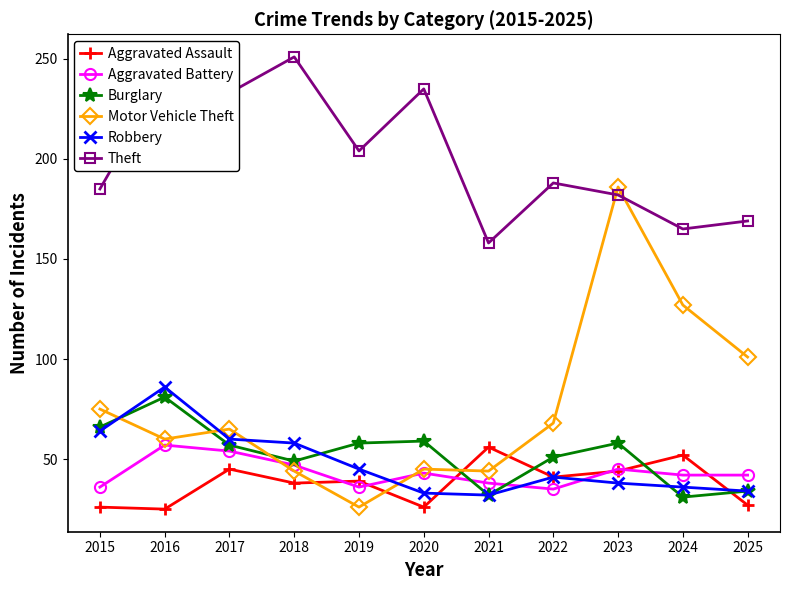

Which series has the largest total across all categories?

Theft